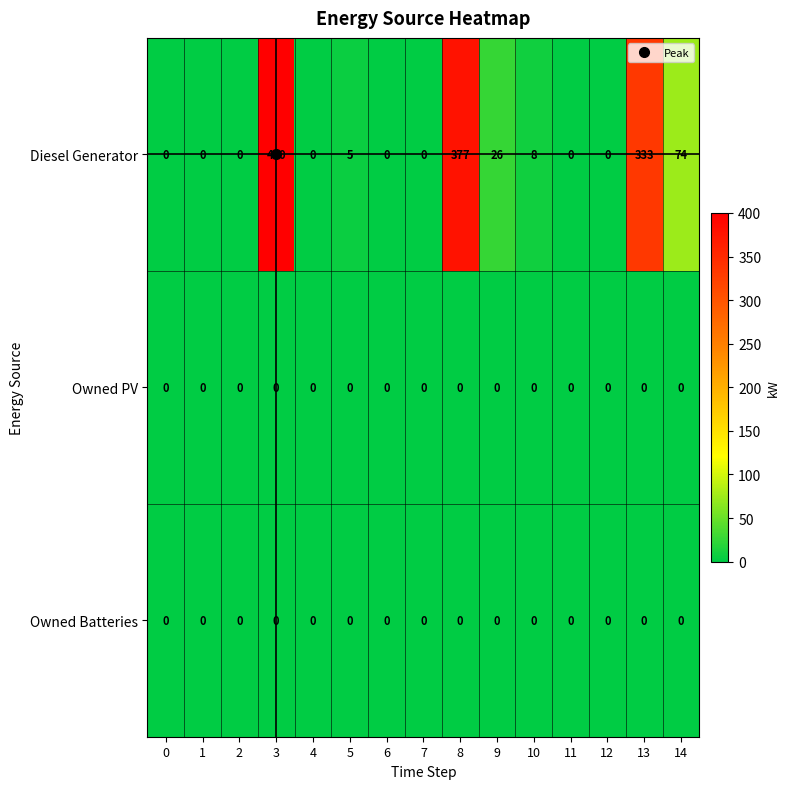

Which series has the largest total across all categories?

Diesel Generator